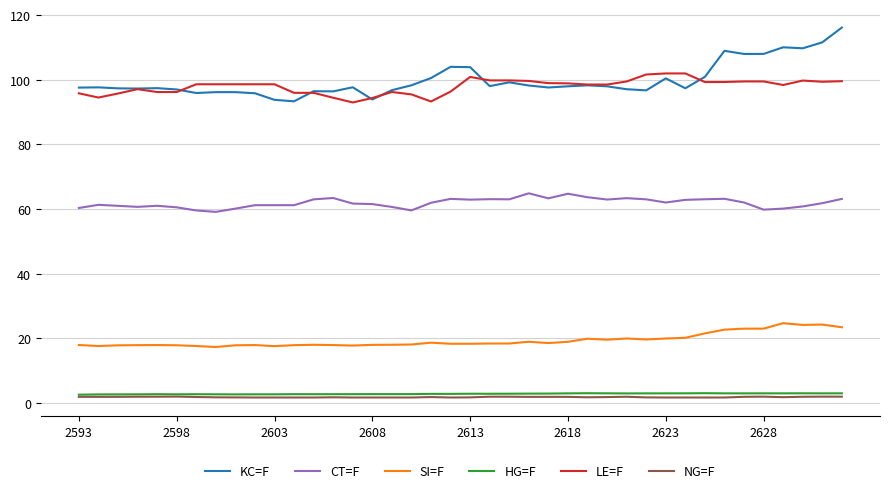

What is the difference between the maximum and minimum values in the HG=F series?

0.5